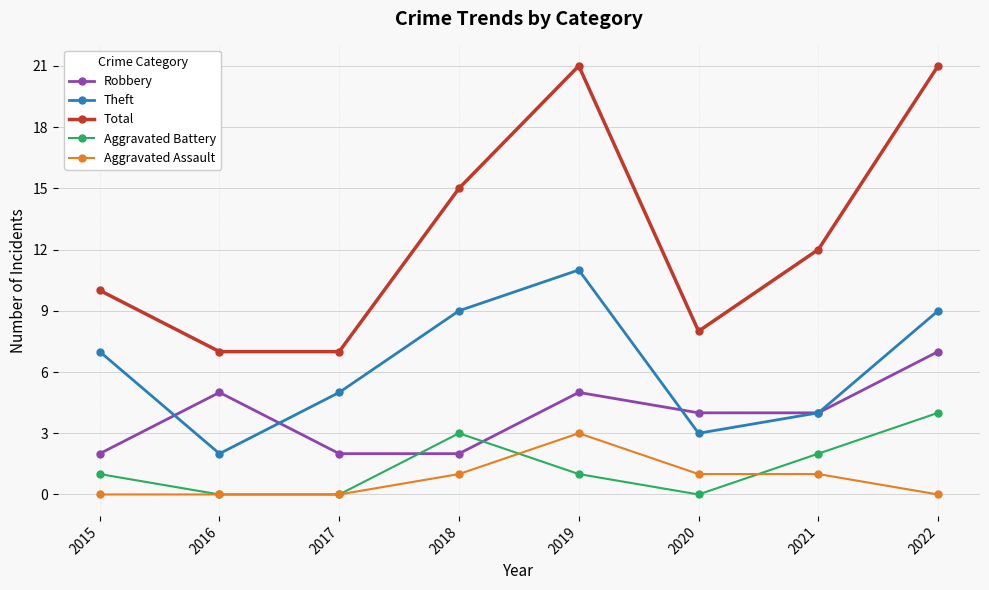

At which label does Theft reach its peak?

2019